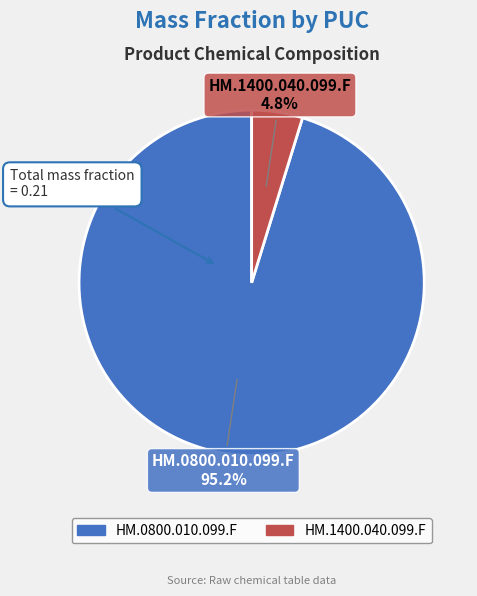

What is the majority slice?

HM.0800.010.099.F